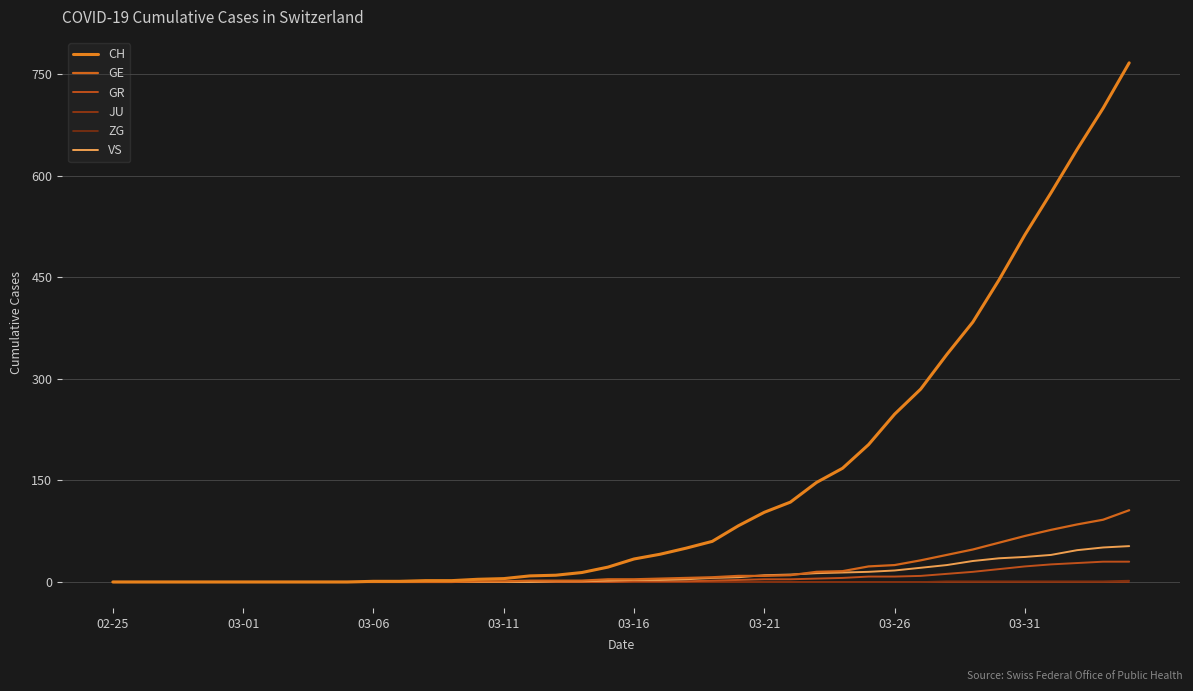

Reading right to left, what are all the values shown in this chart?

CH: 767	700	639	575	513	446	384	336	285	248	203	168	147	118	103	83	60	50	41	34	22	14	10	9	5	4	2	2	1	1	0	0	0	0	0	0	0	0	0	0
GE: 106	92	85	77	68	58	48	40	32	25	23	16	15	10	9	9	7	6	5	4	4	2	2	2	1	1	0	0	0	0	0	0	0	0	0	0	0	0	0	0
GR: 30	30	28	26	23	19	15	12	9	8	8	6	5	4	4	3	2	1	1	1	0	0	0	0	0	0	0	0	0	0	0	0	0	0	0	0	0	0	0	0
JU: 0	0	0	0	0	0	0	0	0	0	0	0	0	0	0	0	0	0	0	0	0	0	0	0	0	0	0	0	0	0	0	0	0	0	0	0	0	0	0	0
ZG: 2	1	1	1	1	1	1	1	0	0	0	0	0	0	0	0	0	0	0	0	0	0	0	0	0	0	0	0	0	0	0	0	0	0	0	0	0	0	0	0
VS: 53	51	47	40	37	35	31	25	21	17	15	14	13	11	10	7	6	4	3	3	2	1	1	0	0	0	0	0	0	0	0	0	0	0	0	0	0	0	0	0